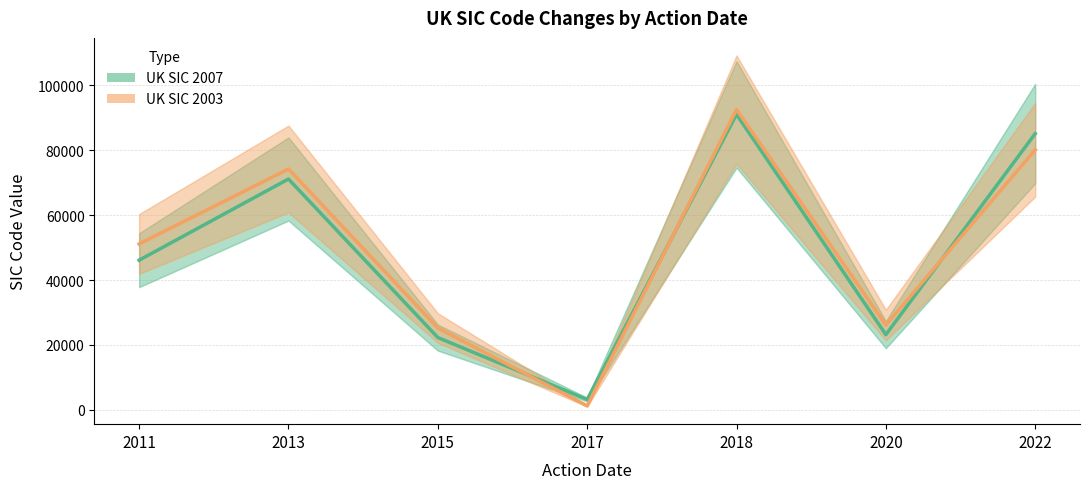

Where does the UK SIC 2003 series first go above 51120?

2013